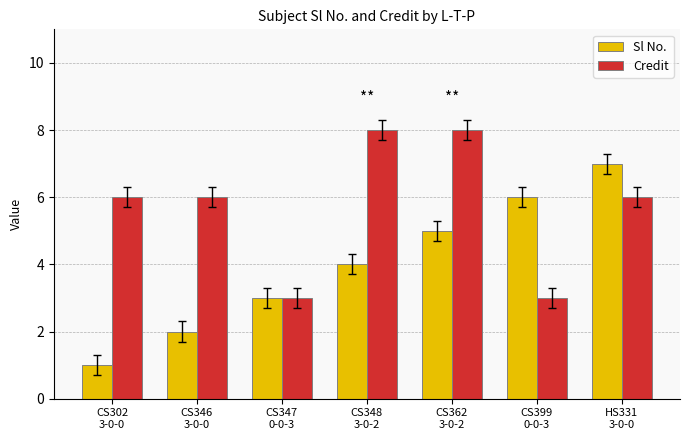

Reading left to right, extract all data points from this chart.

Sl No.: 1	2	3	4	5	6	7
Credit: 6	6	3	8	8	3	6